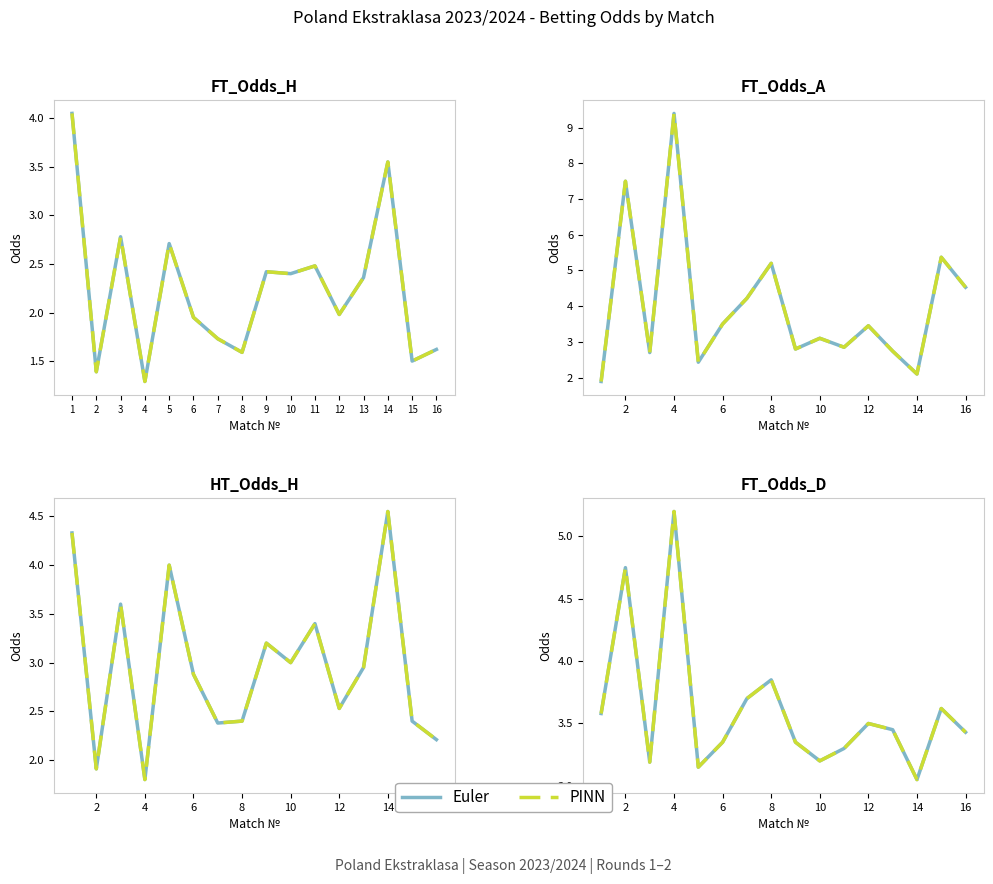

Does the chart display data point markers on the line(s)?

No